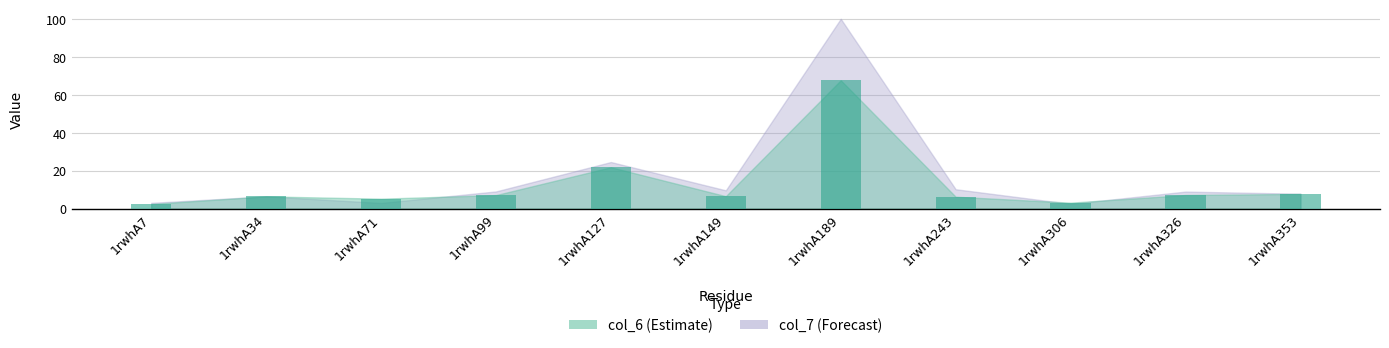

How many bars are there in total?

11